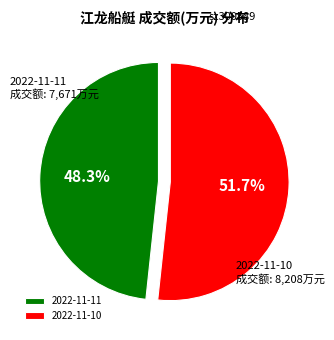

What percentage is the 2022-11-11 slice, to the nearest percent?

48%